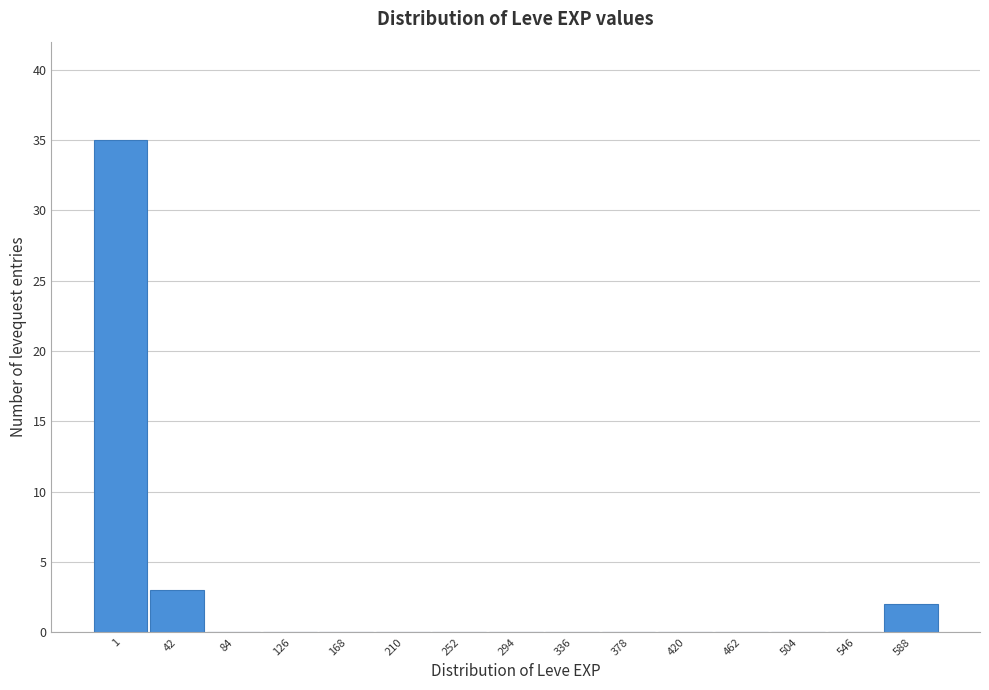

Reading left to right, what are all the values shown in this chart?

1=35	42=3	84=0	126=0	168=0	210=0	252=0	294=0	336=0	378=0	420=0	462=0	504=0	546=0	588=2